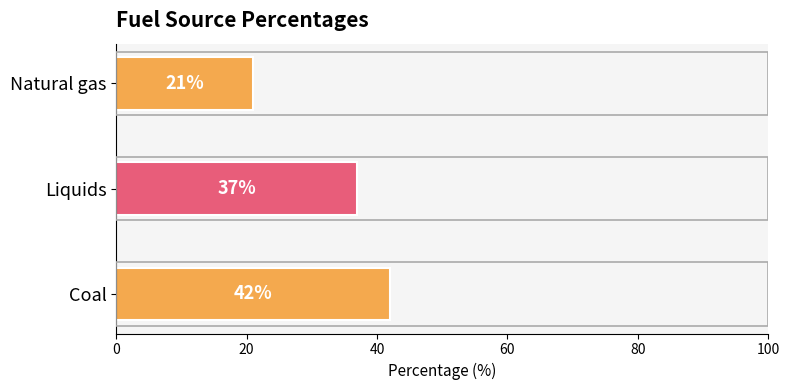

What is the change in value from Natural gas to Coal?

+21